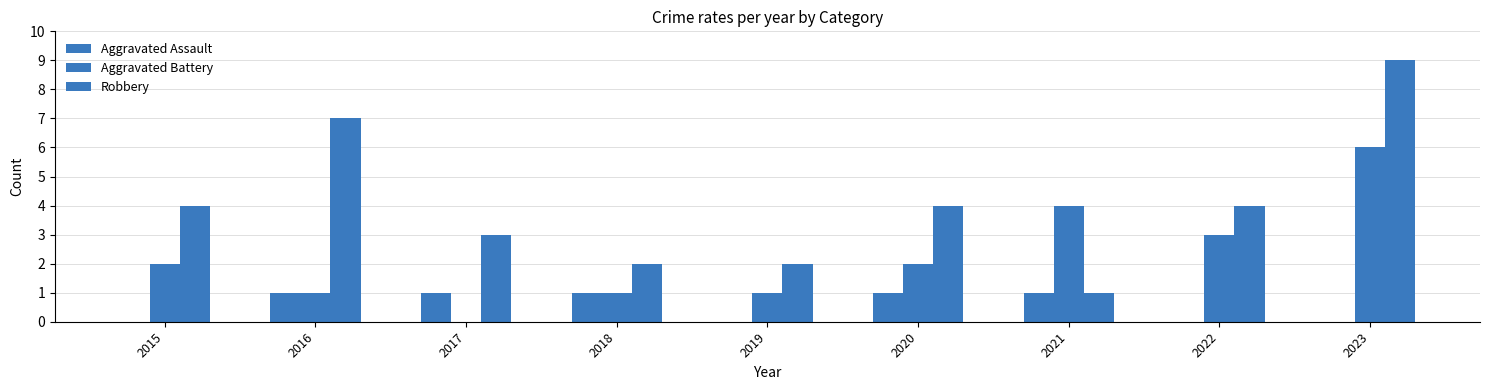

What is the sum of all Aggravated Battery values?

20